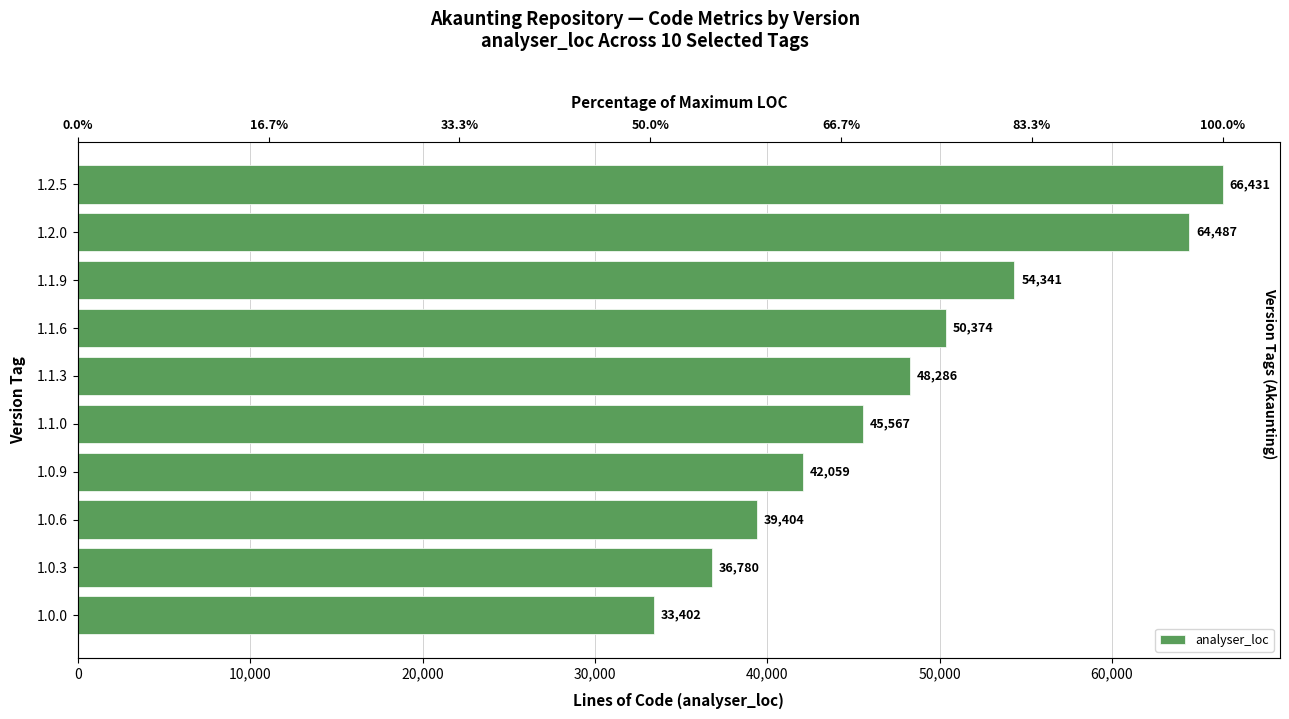

Is it true that the value at 1.1.3 is 70930?

False